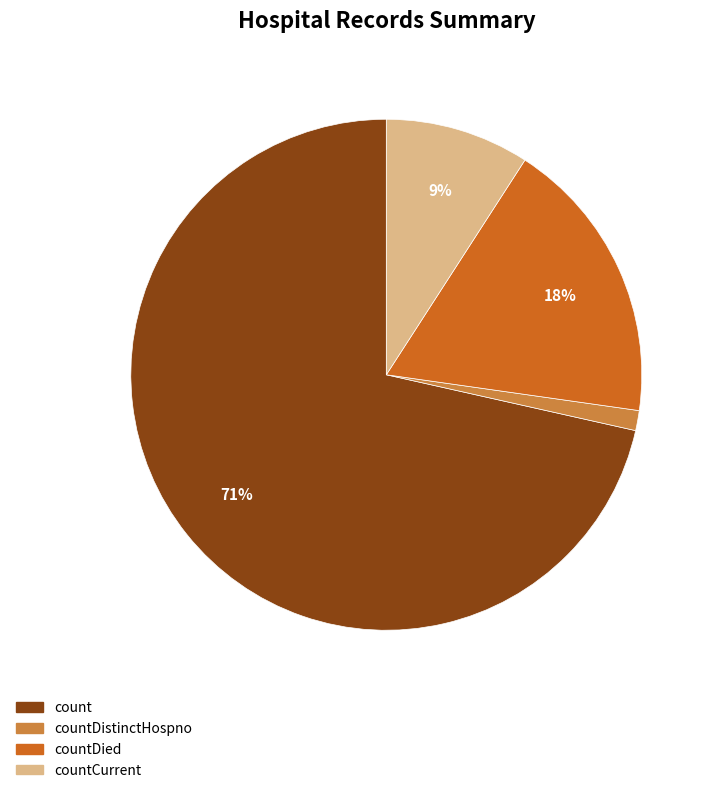

Is there a majority slice in this chart?

Yes